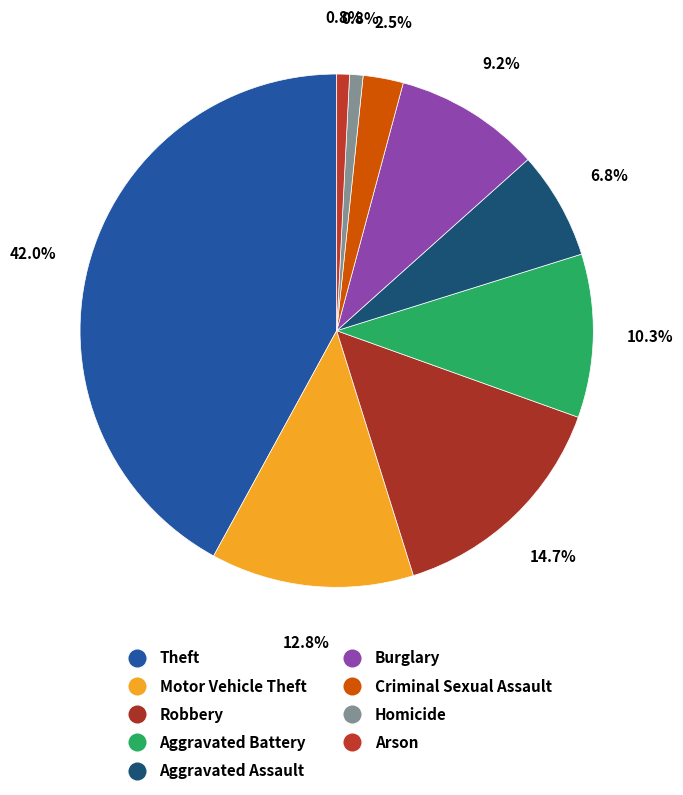

To the nearest percent, what is the average slice percentage?

11%